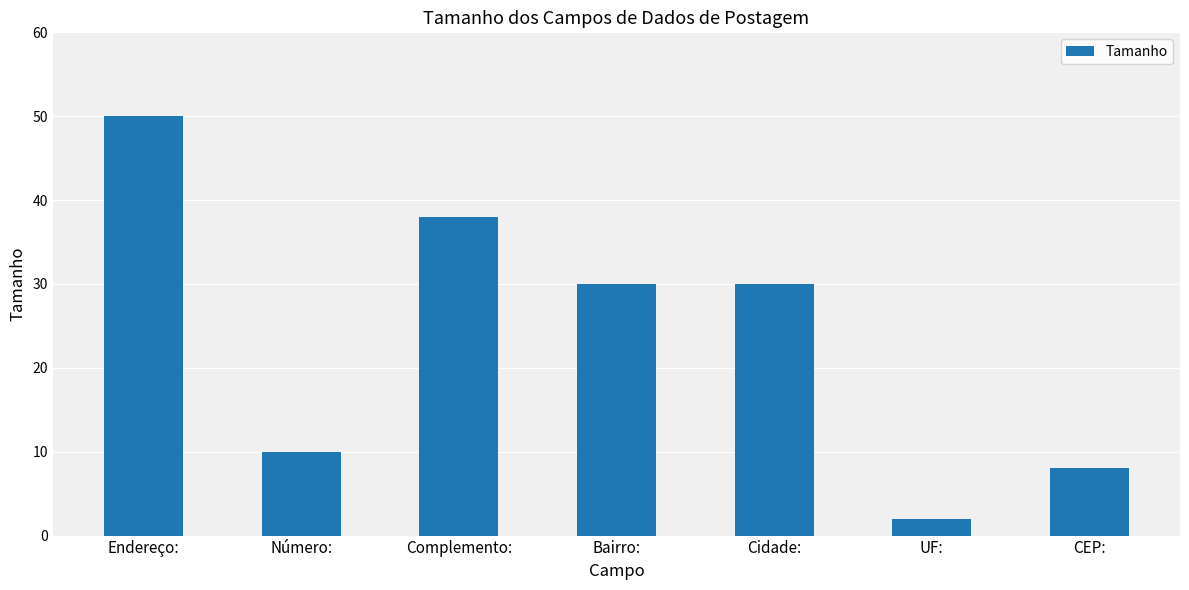

What is the greatest value displayed?

50